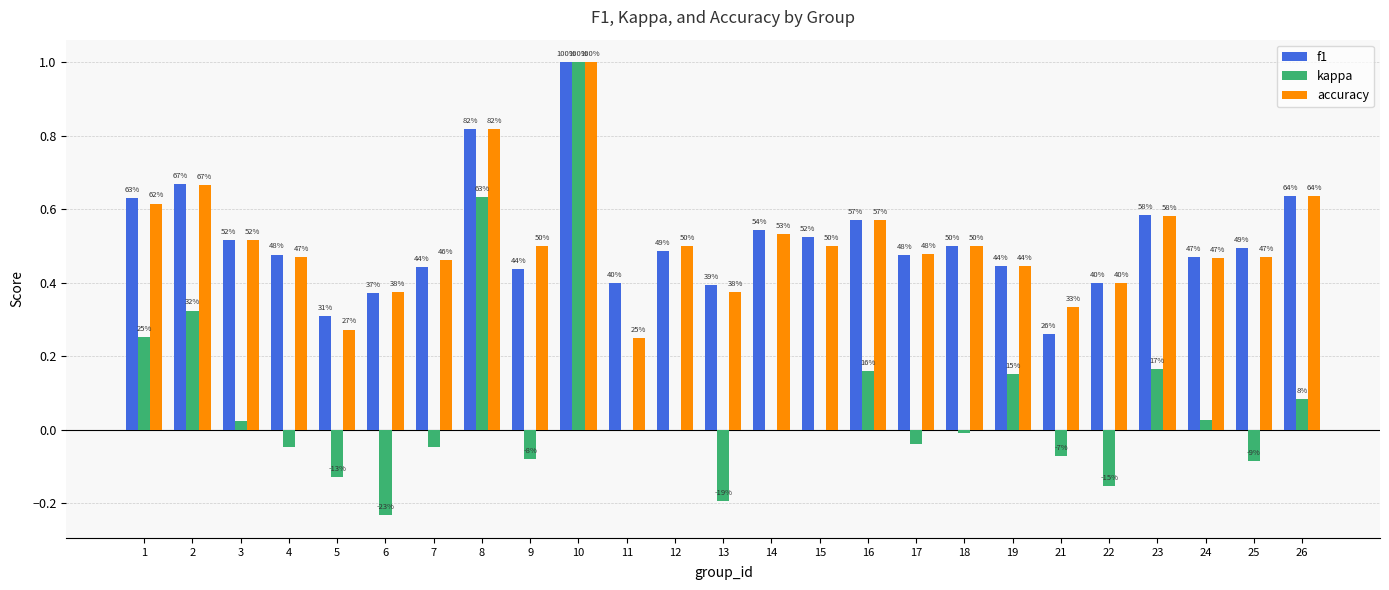

What are all the series names shown in the legend?

f1, kappa, accuracy